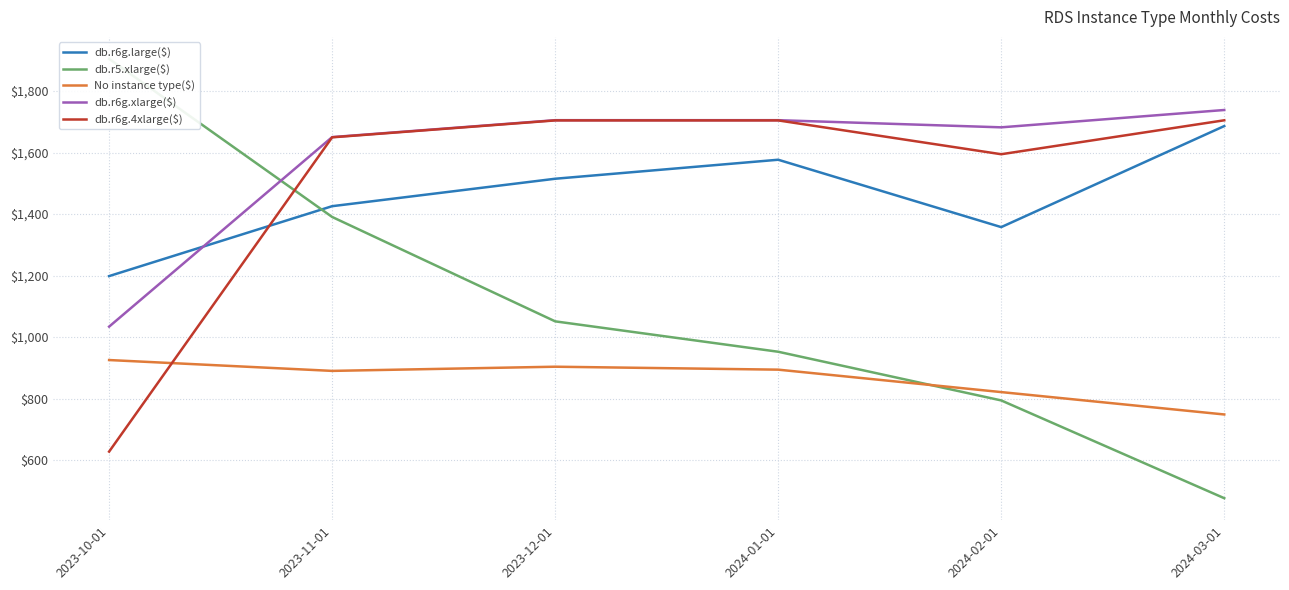

What is the value of the No instance type($) point at the 4th from the left?

894.1